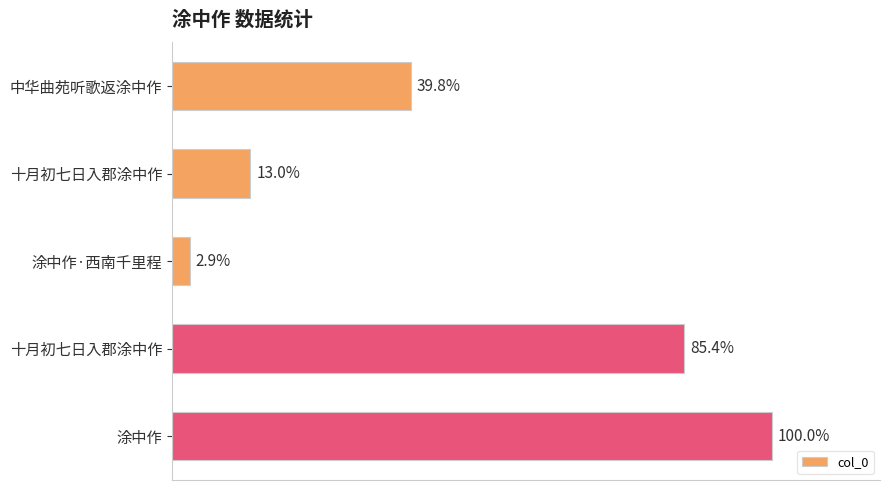

How many bars are there in total?

5